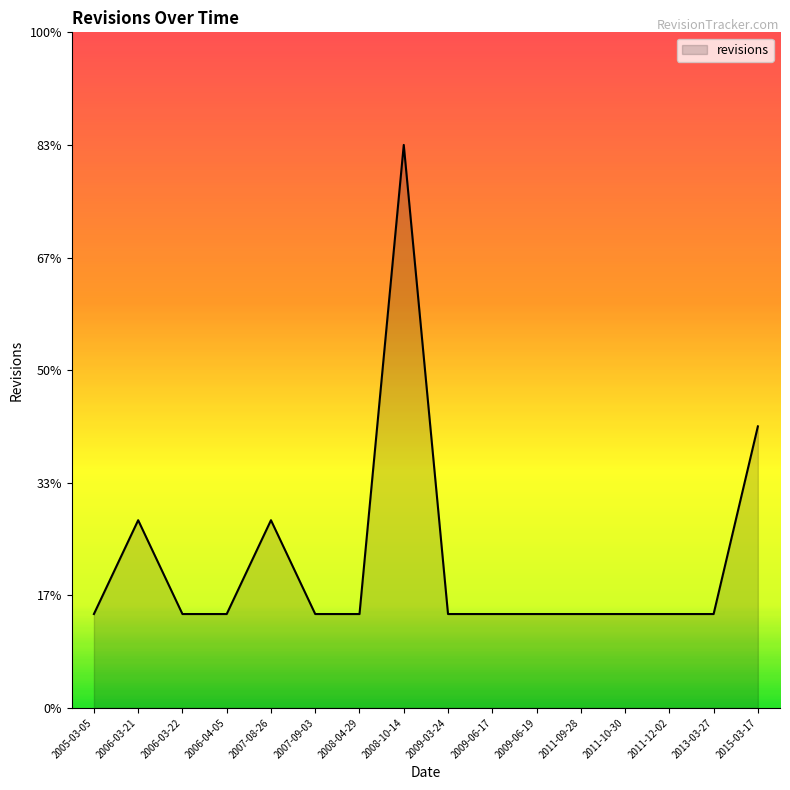

Does the chart have visible grid lines?

No